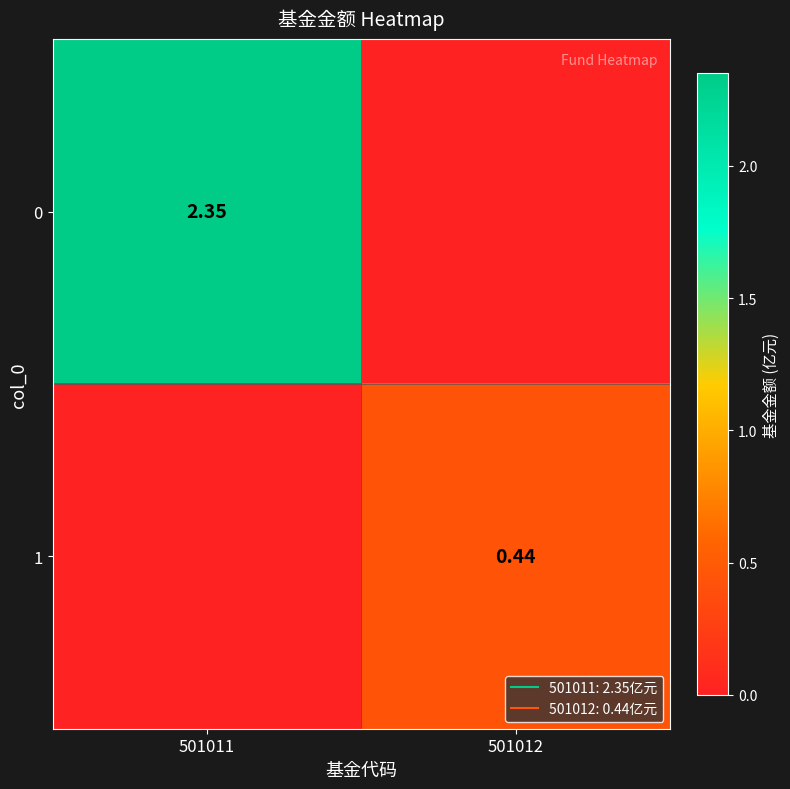

List the series in order of their peak value, lowest first.

1, 0